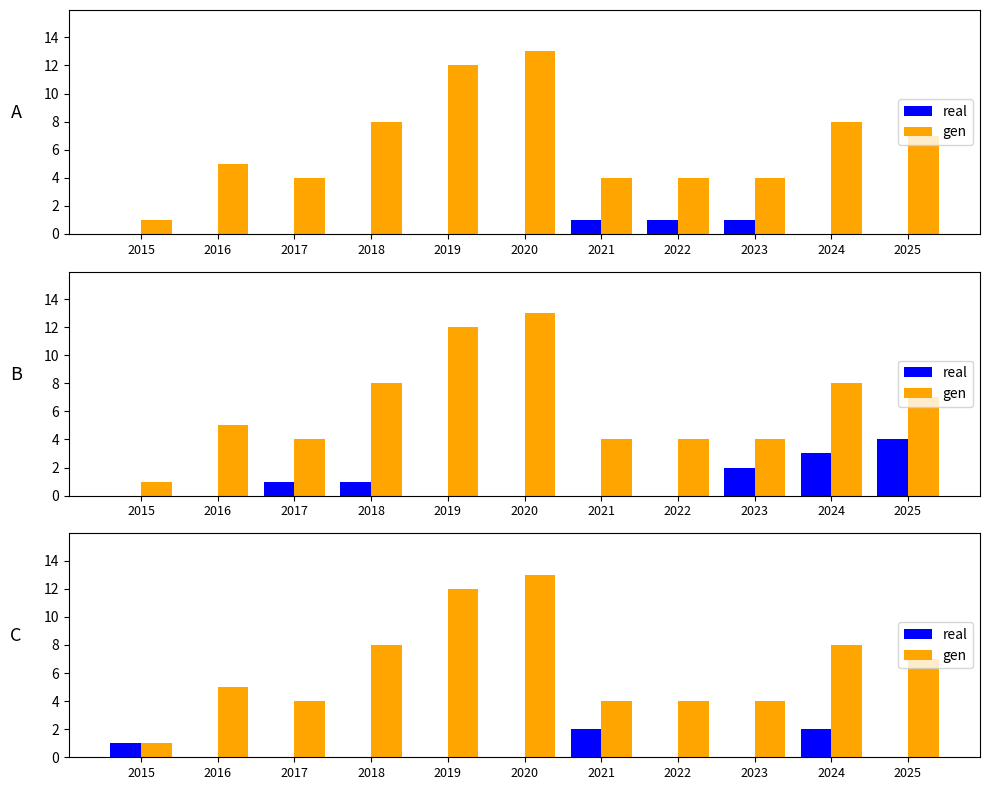

How many real values are between 0 and 1?

9